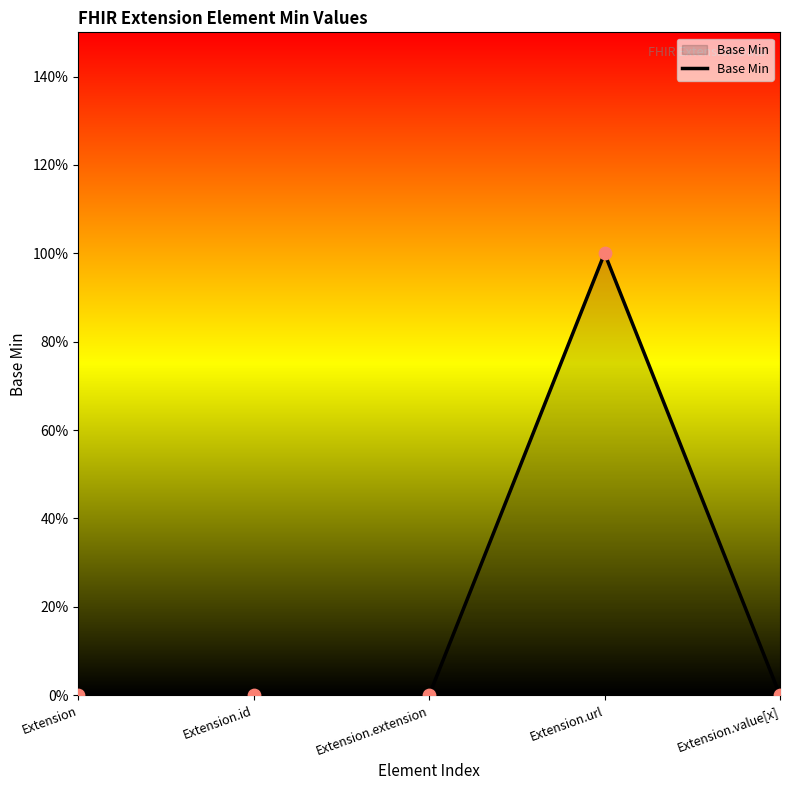

Which has a higher value, Extension.extension or Extension?

Extension.extension